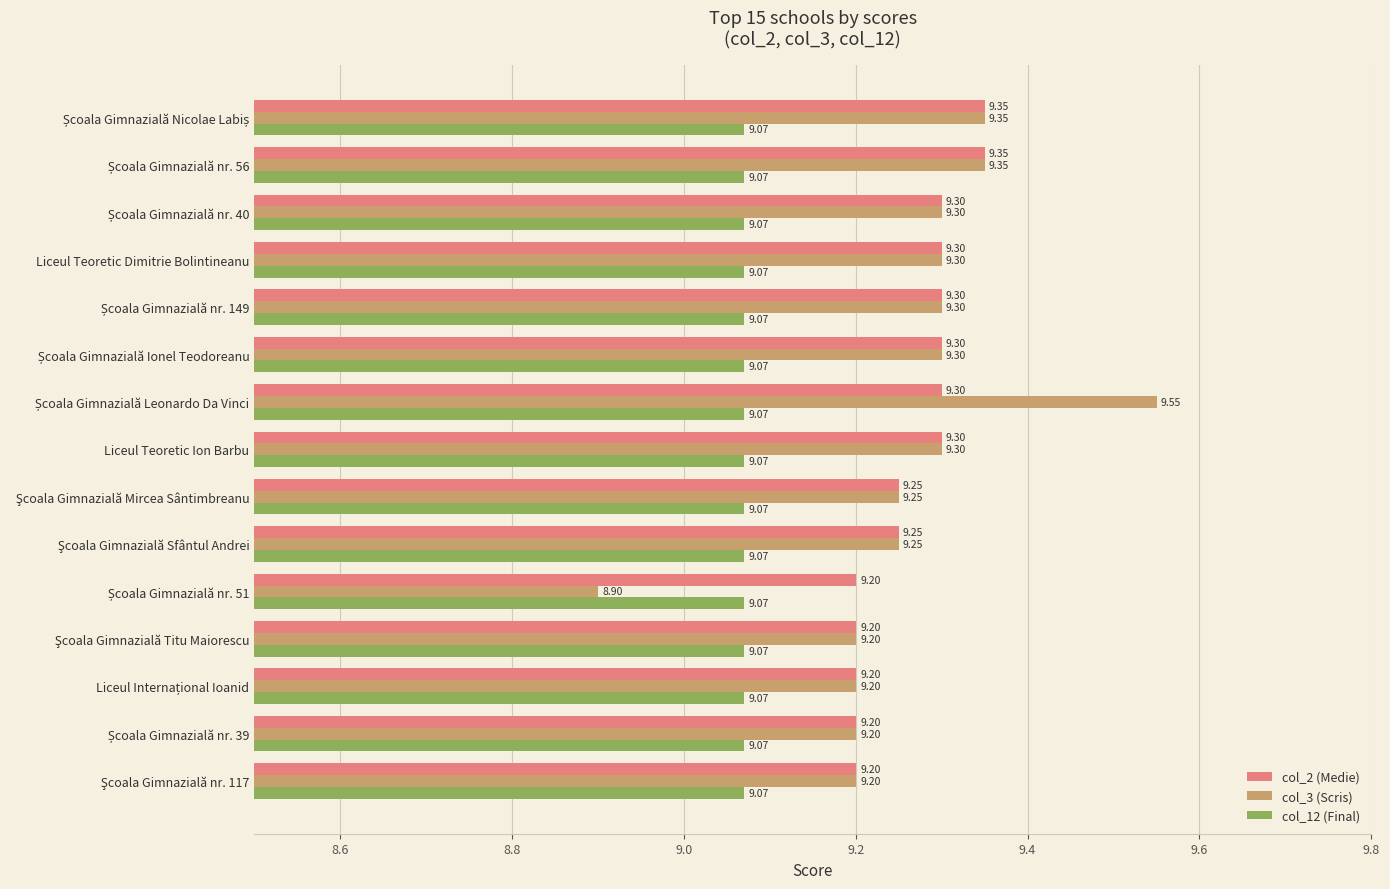

Which series has the widest spread of values?

col_3 (Scris)